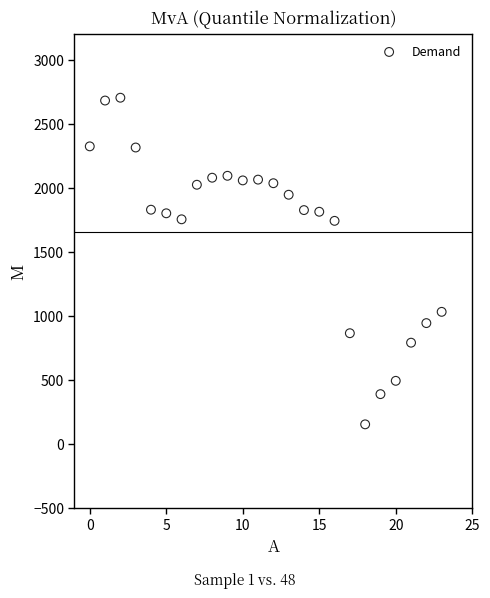

What is the range of Y values (max minus min)?

2552